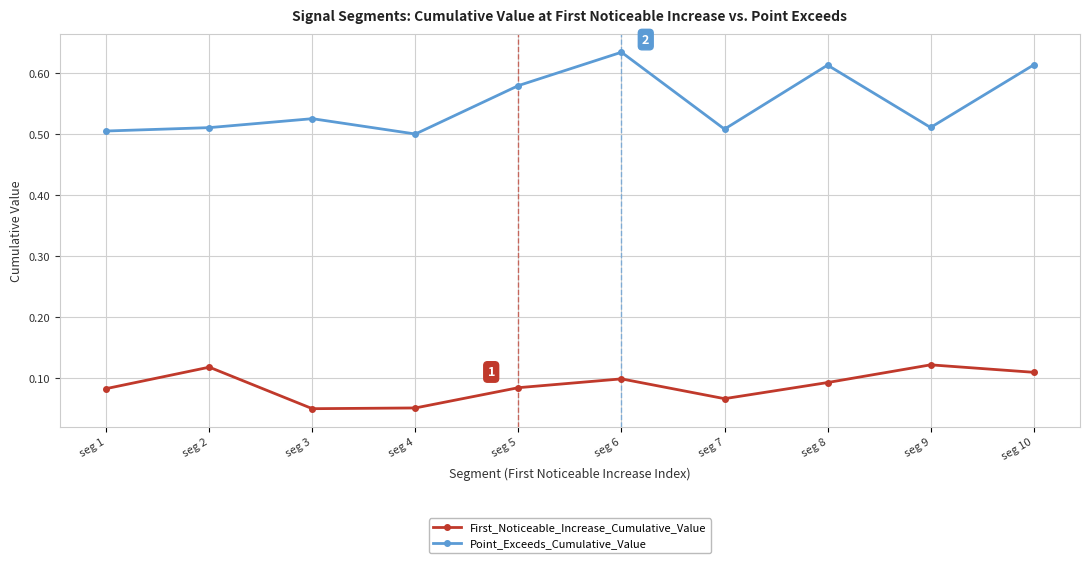

What is the total value across all series at seg 10?

0.7